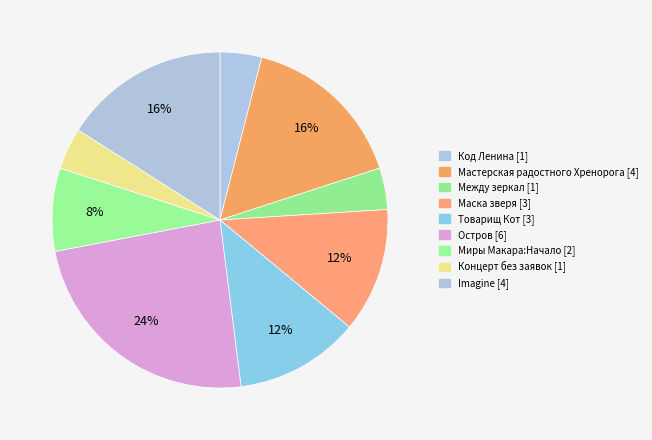

Which slice is the largest?

Остров